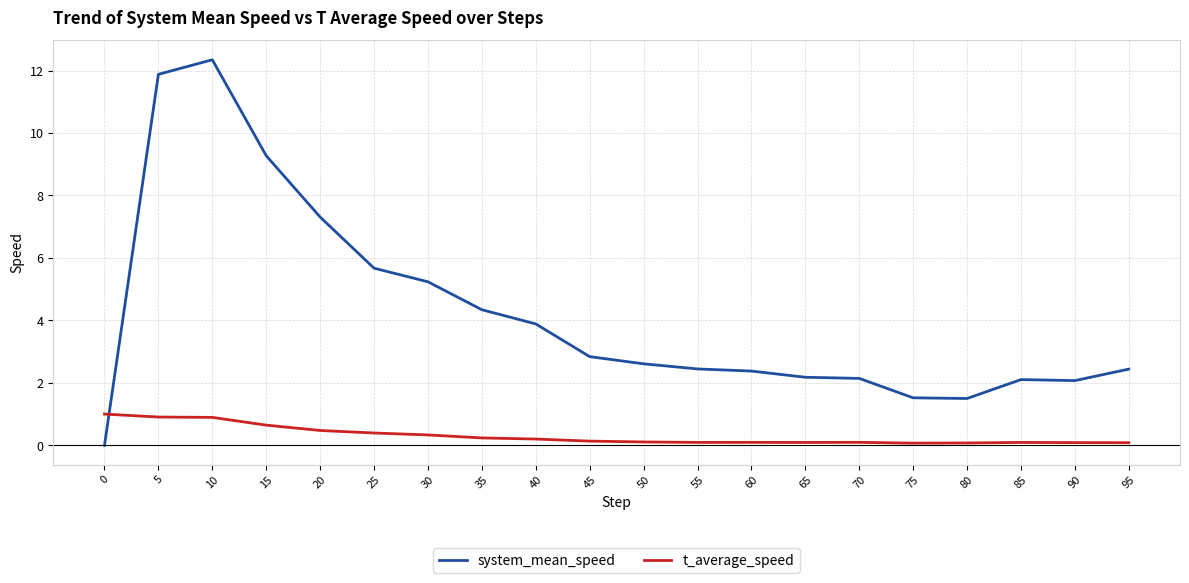

How many times do system_mean_speed and t_average_speed cross each other?

1